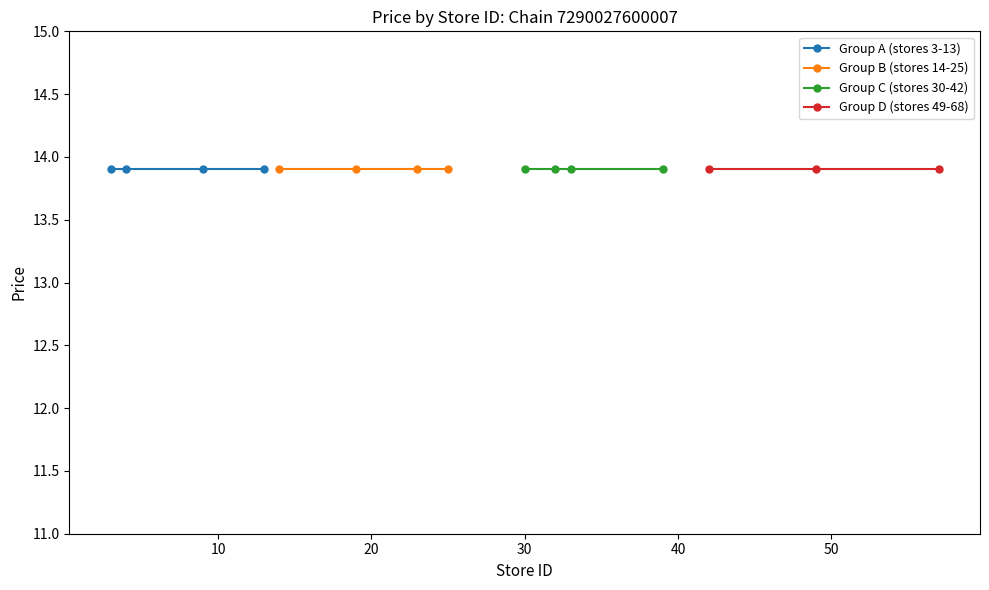

True or false: Avg Price and Max Price intersect in this chart.

False